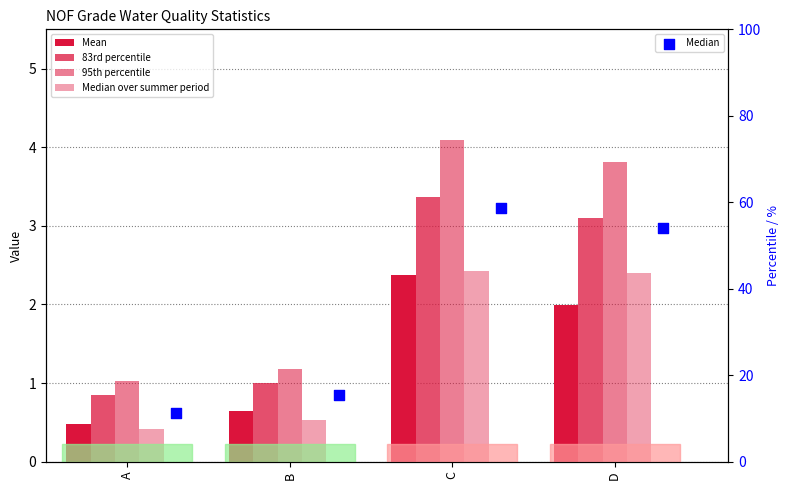

Which series has the largest Y range (max minus min)?

Median